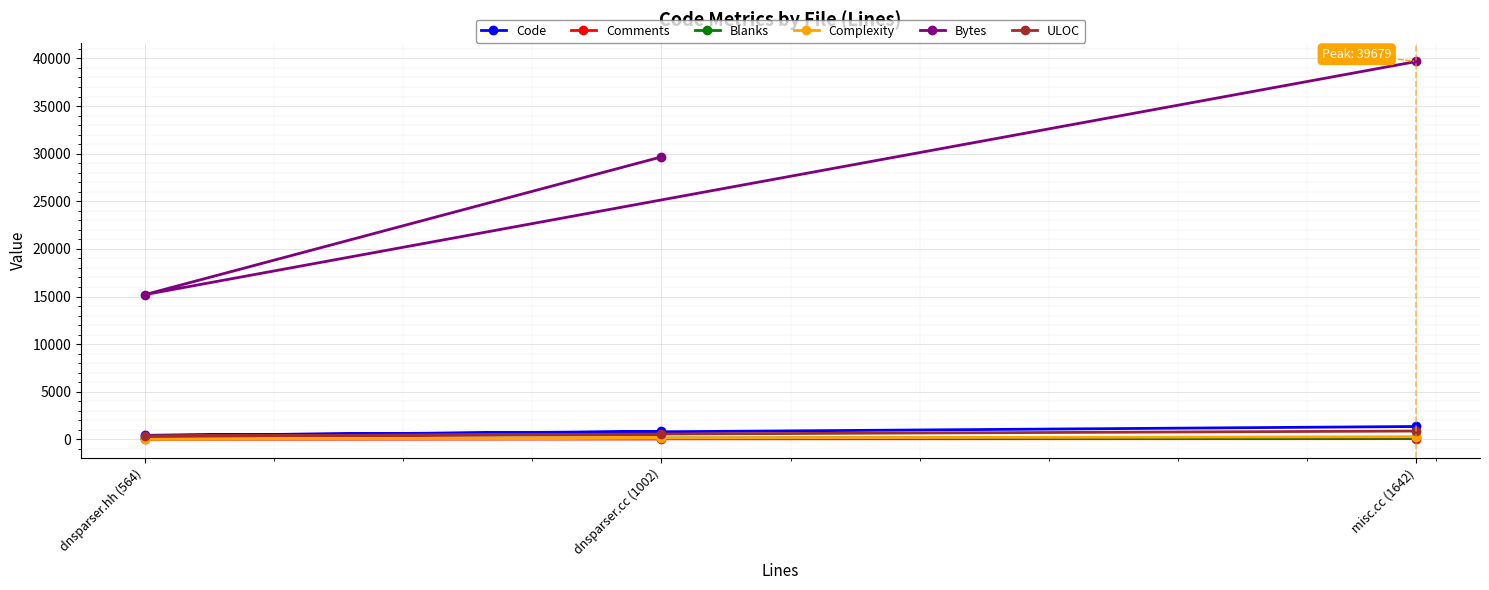

Rank the series at dnsparser.cc (1002) from highest to lowest value.

Bytes, Code, ULOC, Complexity, Blanks, Comments